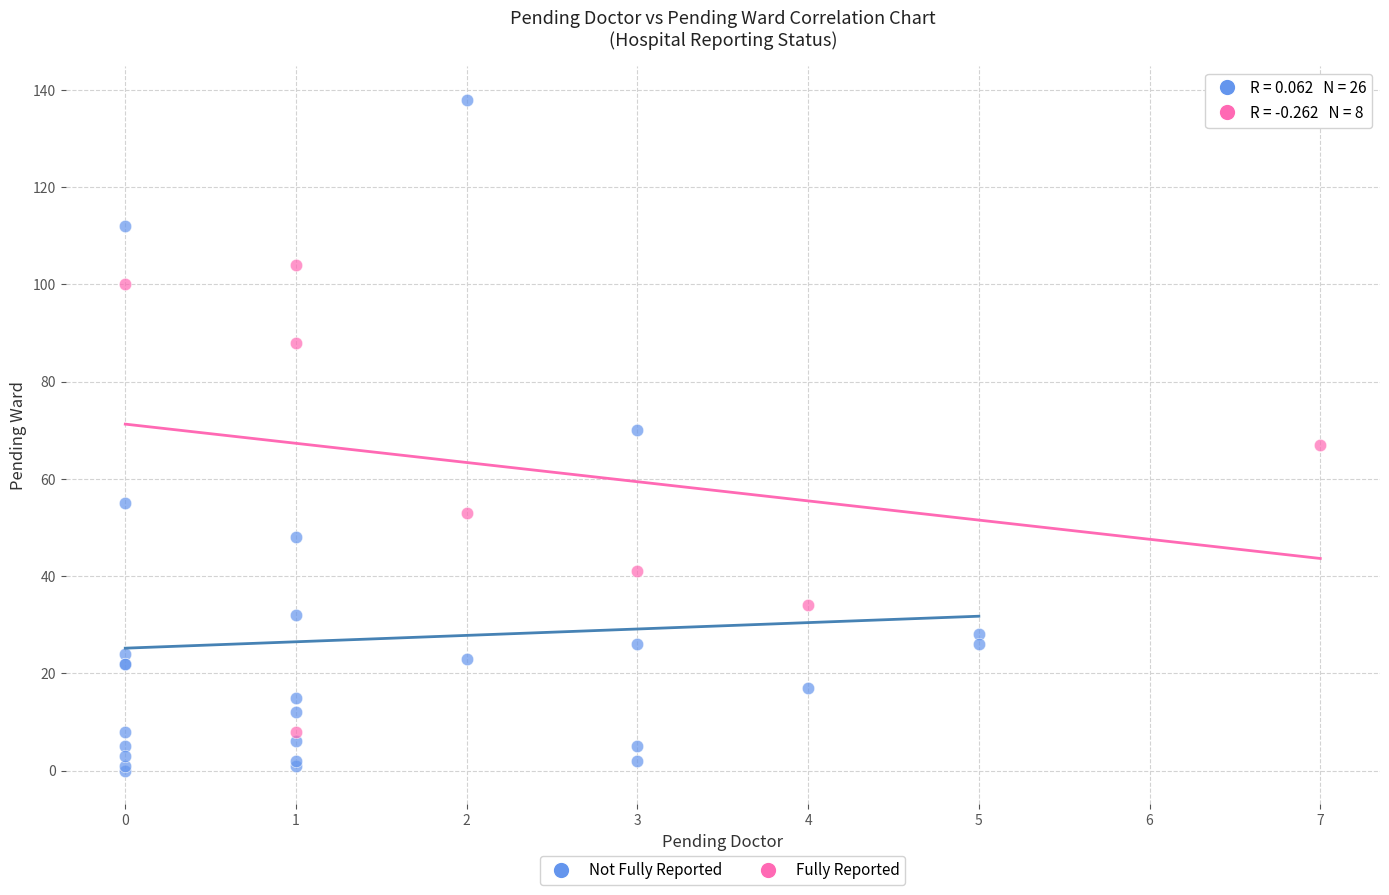

Which series reaches the maximum Y coordinate?

Not Fully Reported